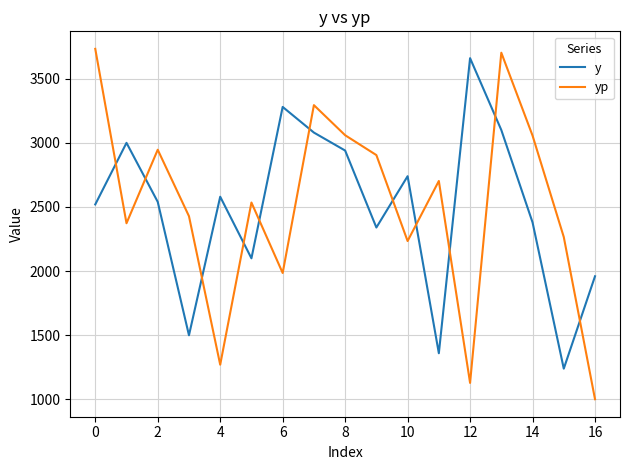

Which series ends up on top after the final intersection of y and yp?

y